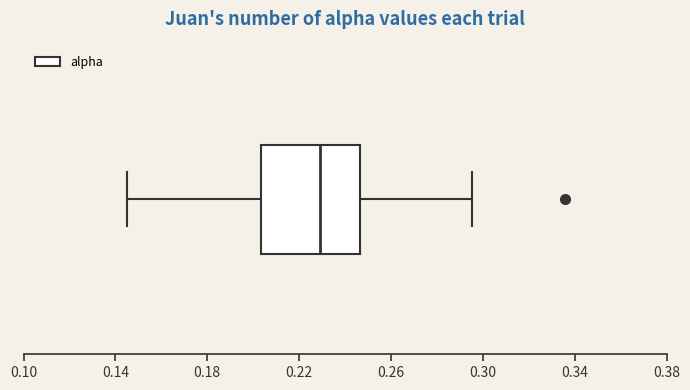

Transcribe this box plot: give where the median line is, the range the box spans, and where the two whiskers end, as read against the x-axis. The values are not printed on the chart, so give them approximately, as read against the axis.

median 0.230, box 0.205 to 0.245, whiskers 0.145 to 0.295